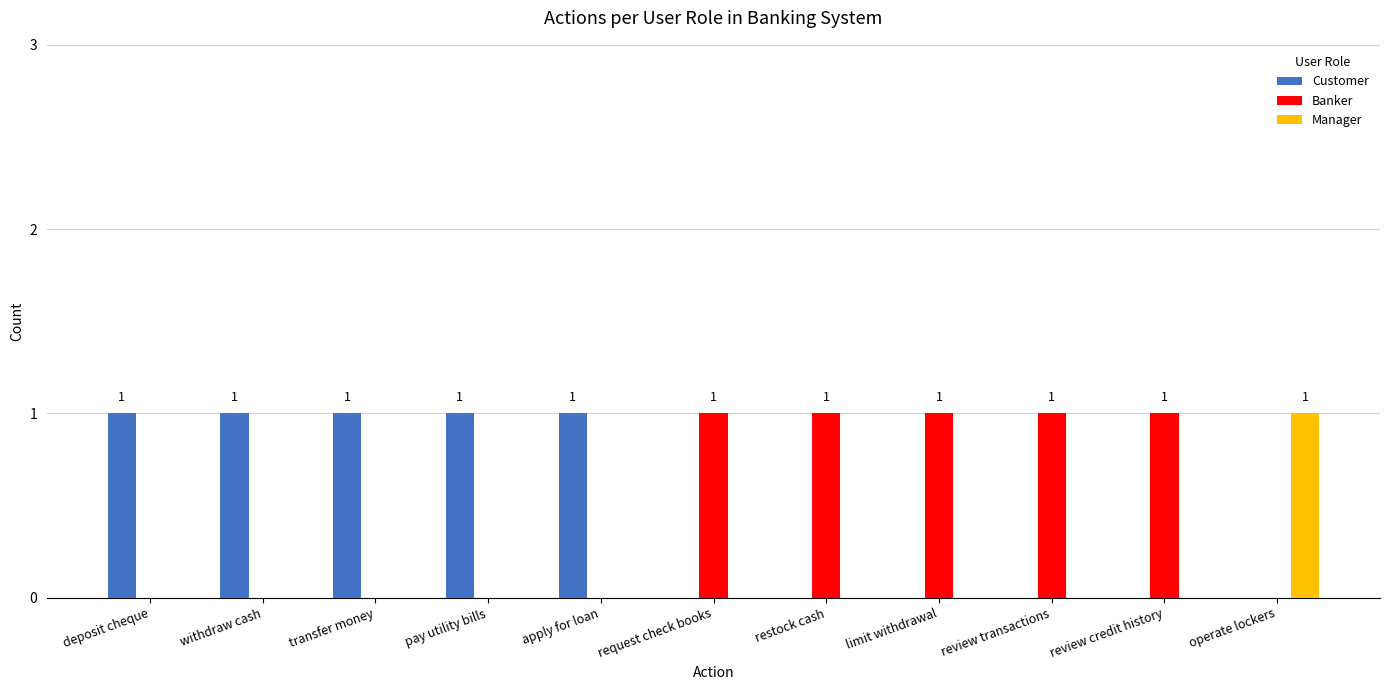

Reading right to left, what are all the values shown in this chart?

Customer: operate lockers=0	review credit history=0	review transactions=0	limit withdrawal=0	restock cash=0	request check books=0	apply for loan=1	pay utility bills=1	transfer money=1	withdraw cash=1	deposit cheque=1
Banker: operate lockers=0	review credit history=1	review transactions=1	limit withdrawal=1	restock cash=1	request check books=1	apply for loan=0	pay utility bills=0	transfer money=0	withdraw cash=0	deposit cheque=0
Manager: operate lockers=1	review credit history=0	review transactions=0	limit withdrawal=0	restock cash=0	request check books=0	apply for loan=0	pay utility bills=0	transfer money=0	withdraw cash=0	deposit cheque=0